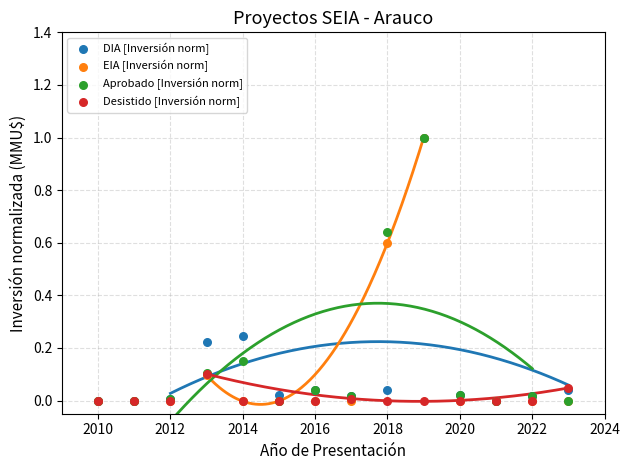

What are all the series names shown in the legend?

DIA [Inversión norm], EIA [Inversión norm], Aprobado [Inversión norm], Desistido [Inversión norm]